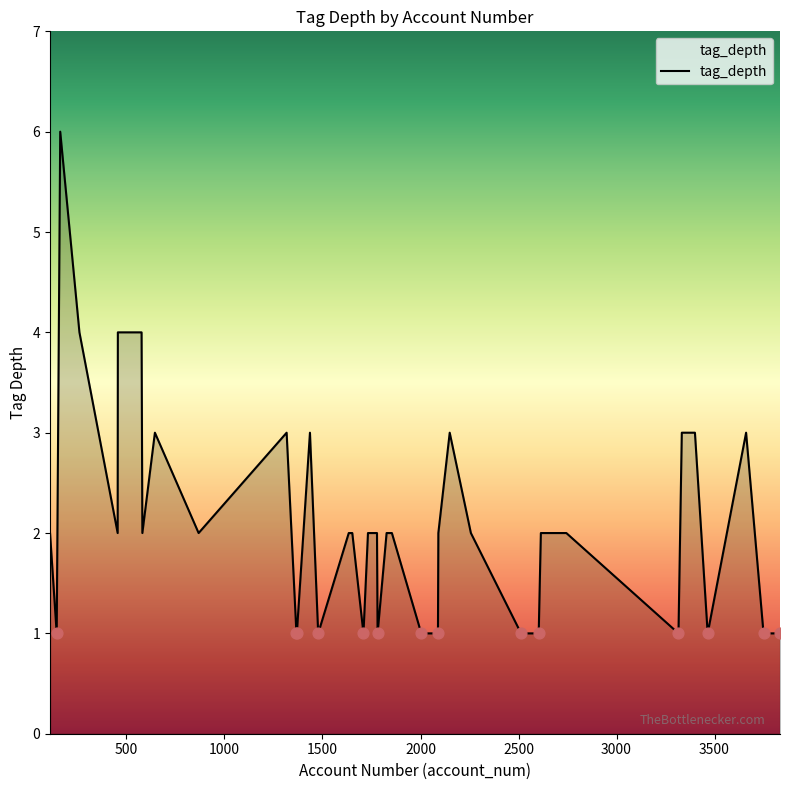

What is the difference between the maximum and minimum values?

5